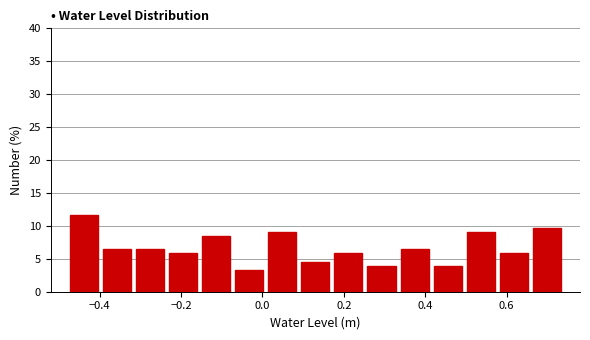

Reading left to right, list every bar in this chart as the range it spans on the x-axis followed by its height. Neither the bar edges nor the heights are printed on the chart, so give them approximately, as read against the axes.

-0.48 to -0.40: 11.5
-0.40 to -0.32: 6.5
-0.32 to -0.24: 6.5
-0.24 to -0.16: 6.0
-0.16 to -0.08: 8.5
-0.08 to 0.00: 3.0
0.00 to 0.08: 9.0
0.08 to 0.18: 4.5
0.18 to 0.26: 6.0
0.26 to 0.34: 4.0
0.34 to 0.42: 6.5
0.42 to 0.50: 4.0
0.50 to 0.58: 9.0
0.58 to 0.66: 6.0
0.66 to 0.74: 9.5